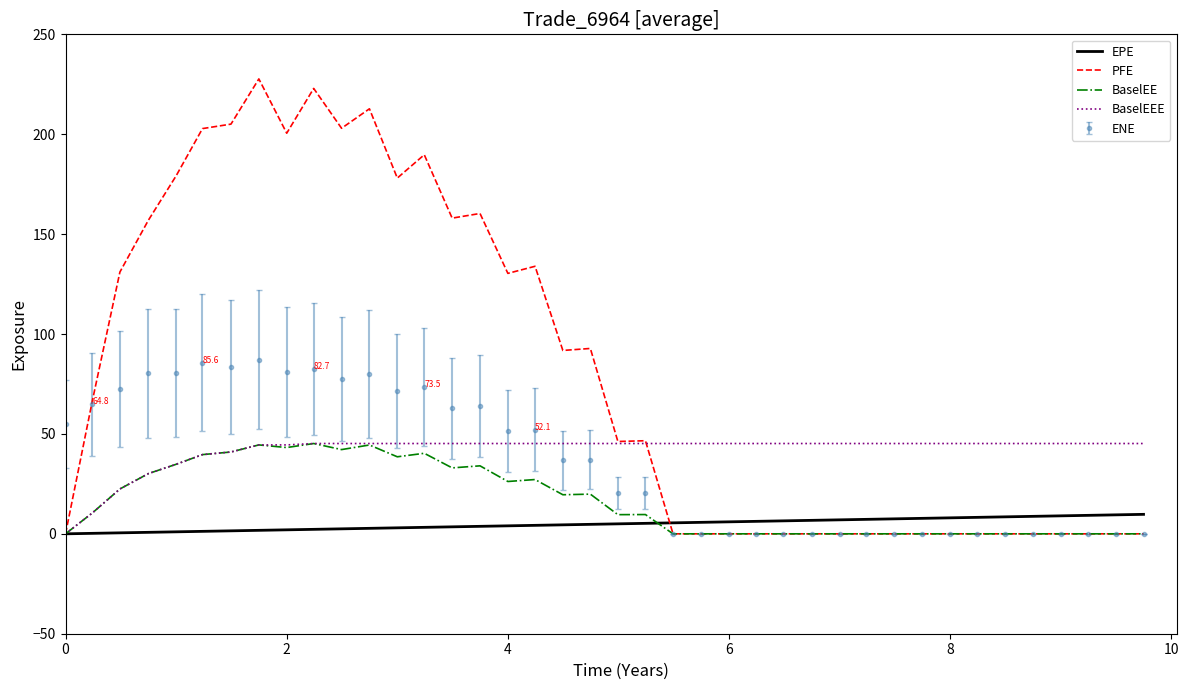

Which series has the largest total across all categories?

PFE